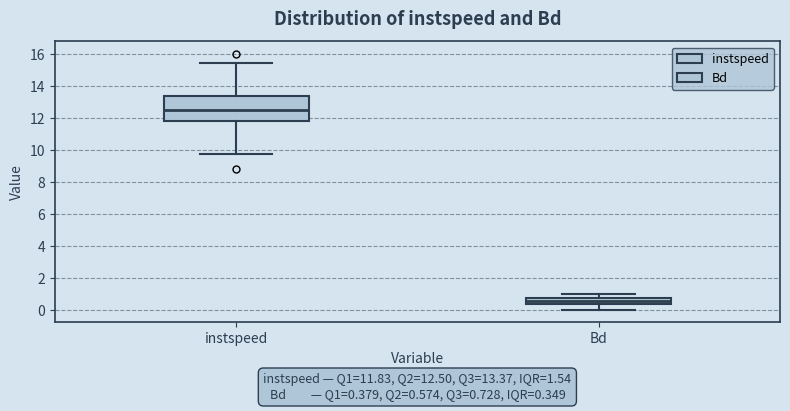

Which box is the tallest, from its lower edge to its upper edge?

instspeed